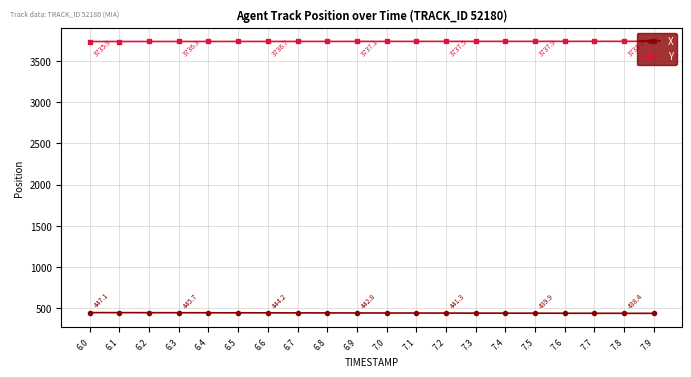

True or false: Y and X intersect in this chart.

False